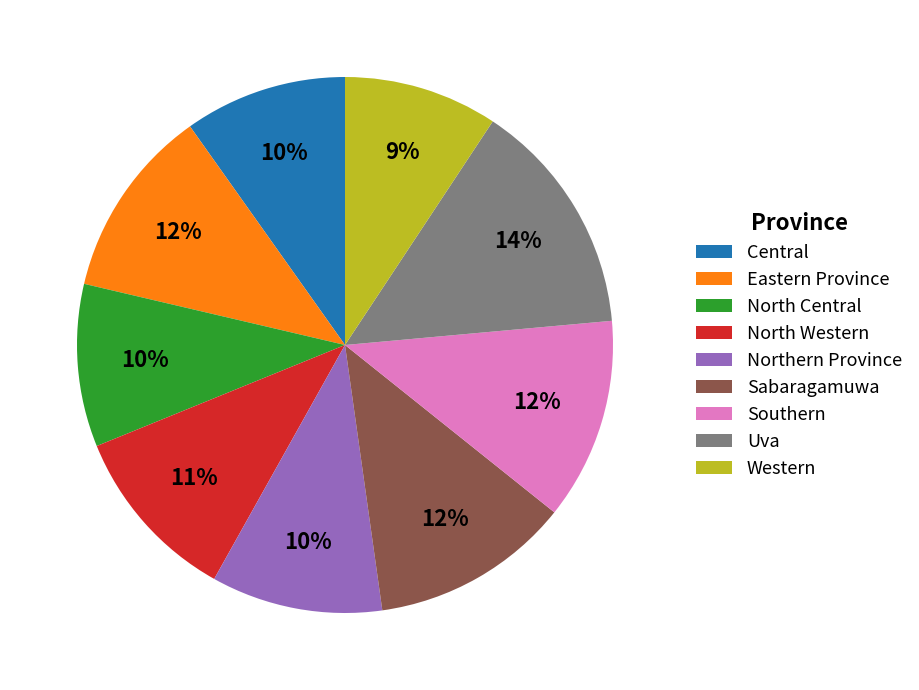

How many segments does this pie chart have?

9